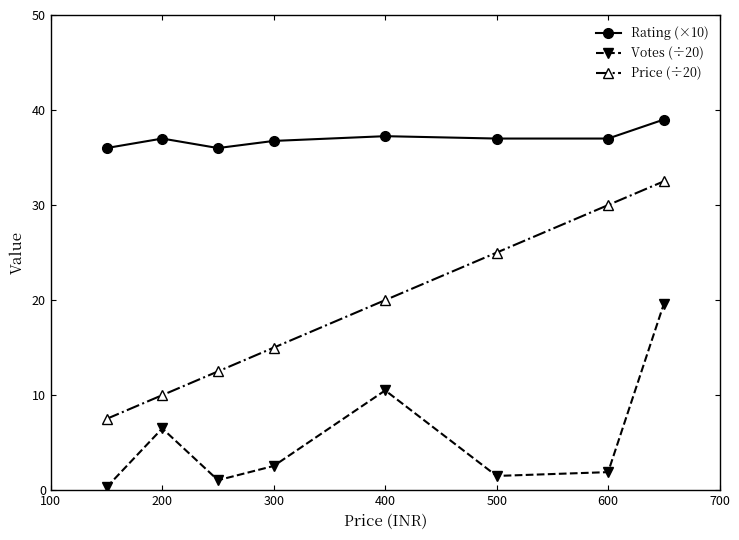

Which series has the largest range (max minus min)?

Price (÷20)